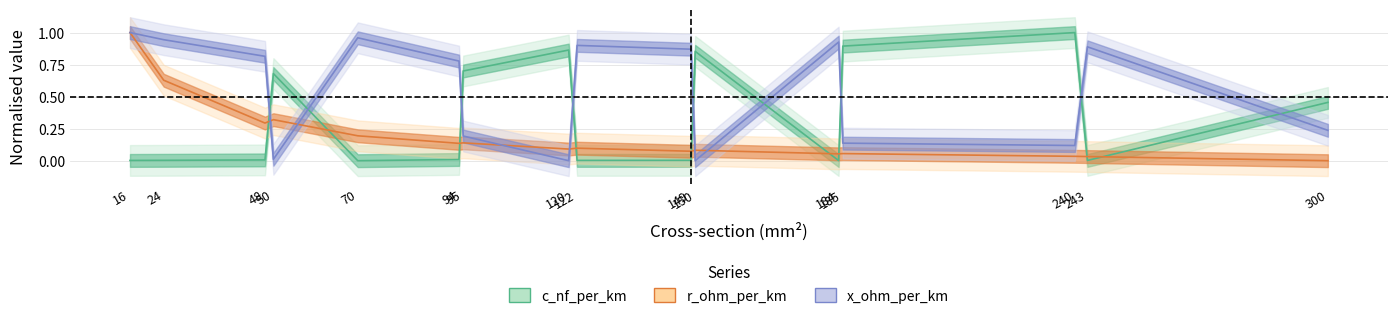

Which series has the largest range (max minus min)?

c_nf_per_km